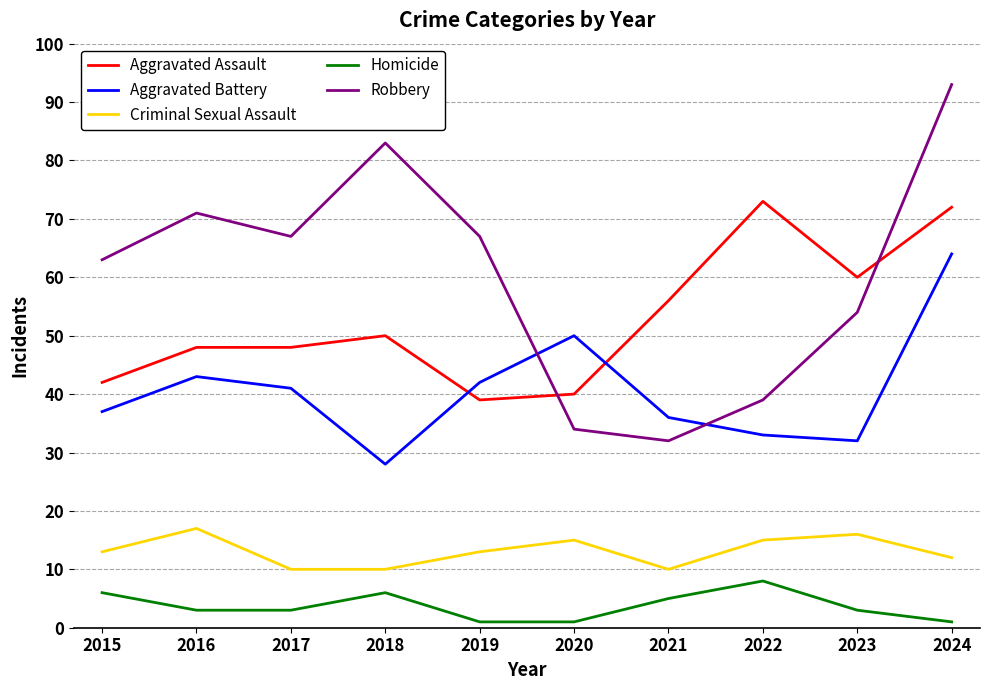

How many lines are shown in the chart?

5